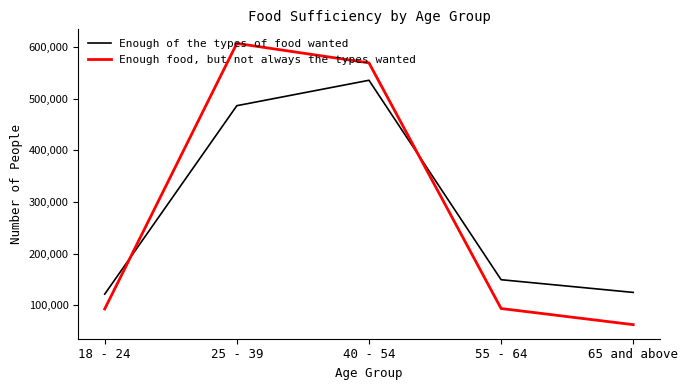

Is the value of Enough food, but not always the types wanted at 55 - 64 greater than the value of Enough of the types of food wanted at 18 - 24?

No